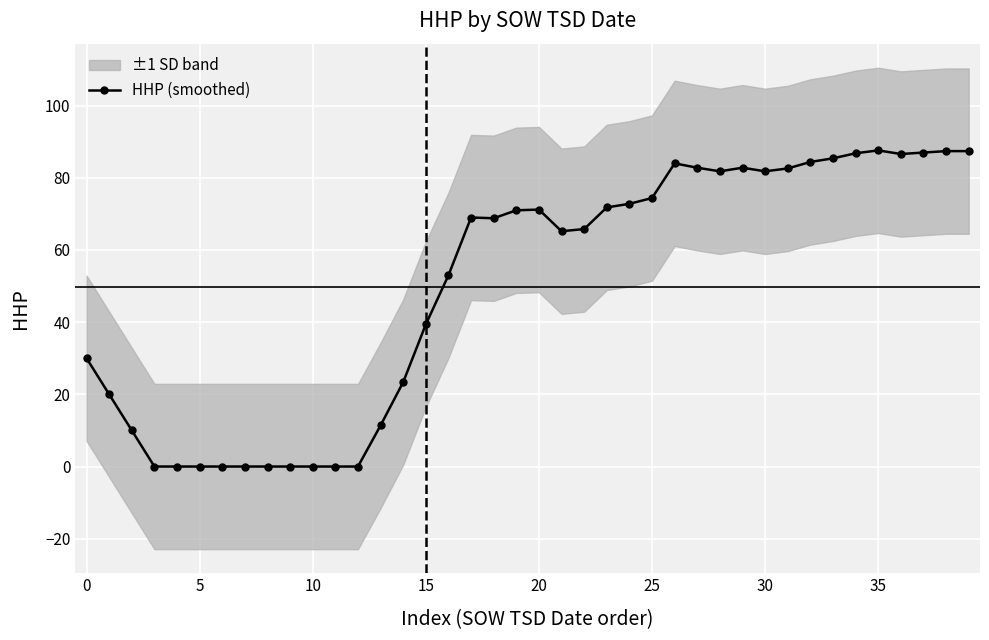

How many values exceed 69?

19